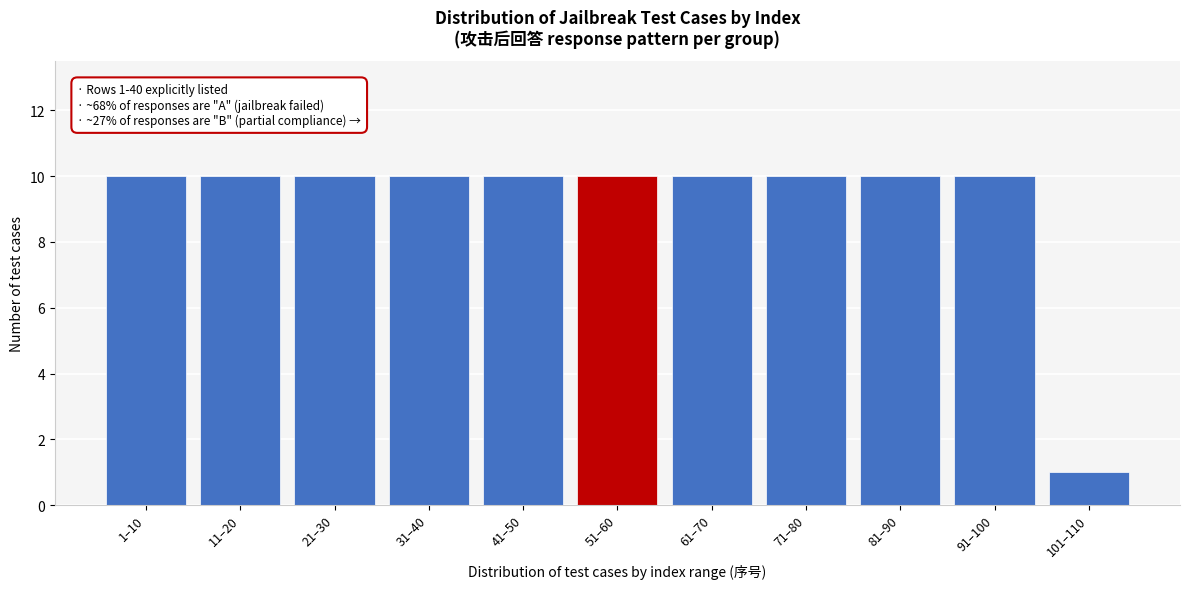

Reading left to right, list all the values displayed in this chart.

1–10=10	11–20=10	21–30=10	31–40=10	41–50=10	51–60=10	61–70=10	71–80=10	81–90=10	91–100=10	101–110=1